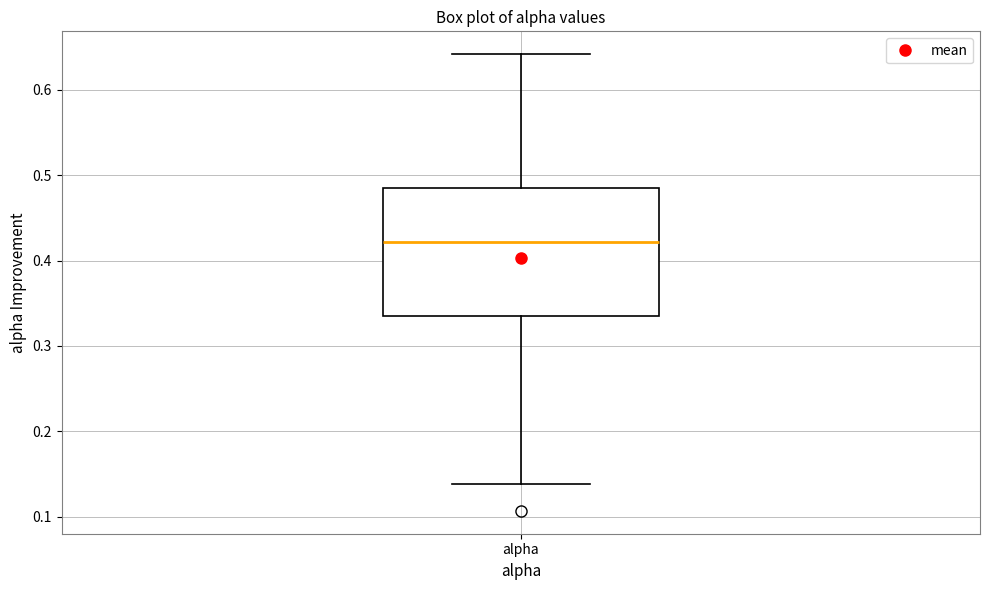

Where does the median line of the box for alpha sit on the y-axis? The values are not printed on the chart, so give them approximately, as read against the axis.

0.42